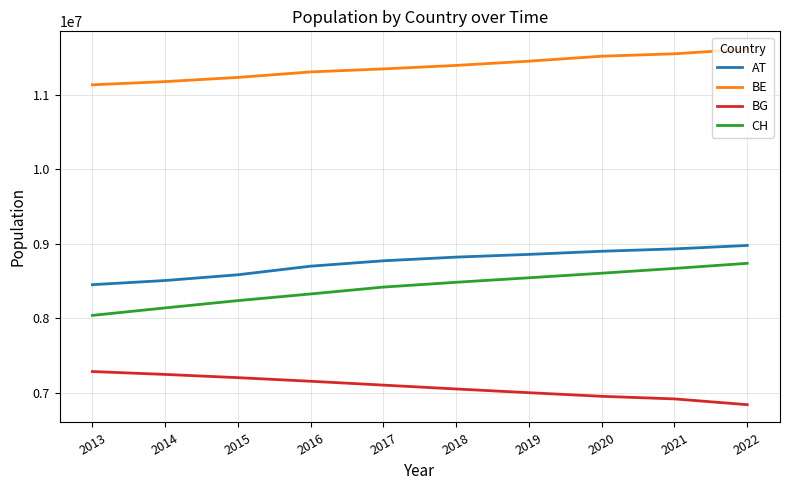

Rank the series by their maximum value, from highest to lowest.

BE, AT, CH, BG